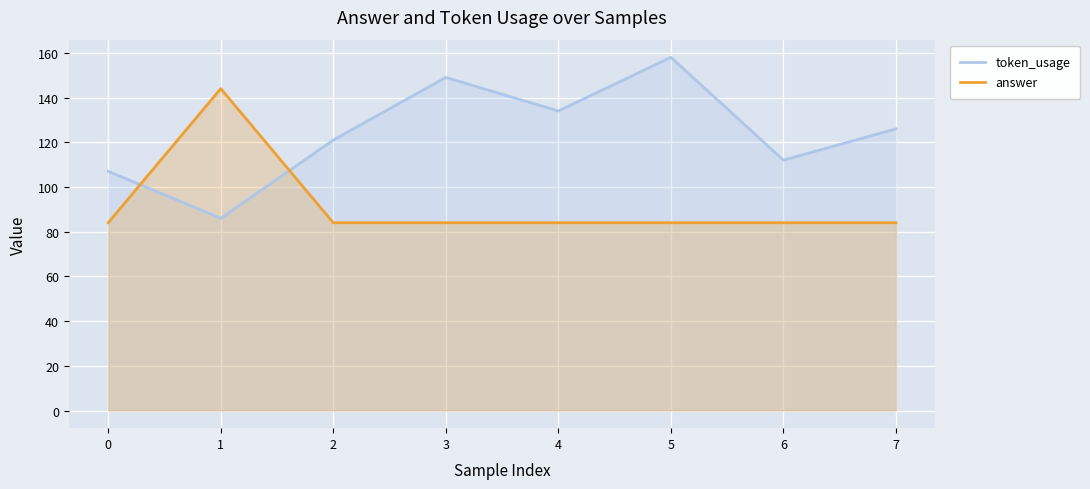

What is the sum of the answer values at 2 and 0?

168